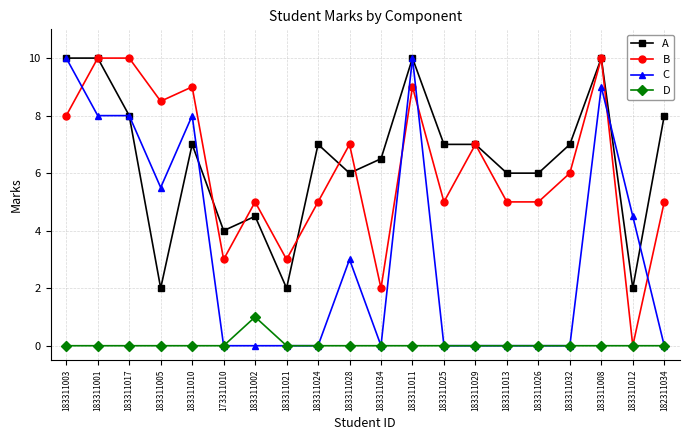

What is the highest value of the A series?

10.0